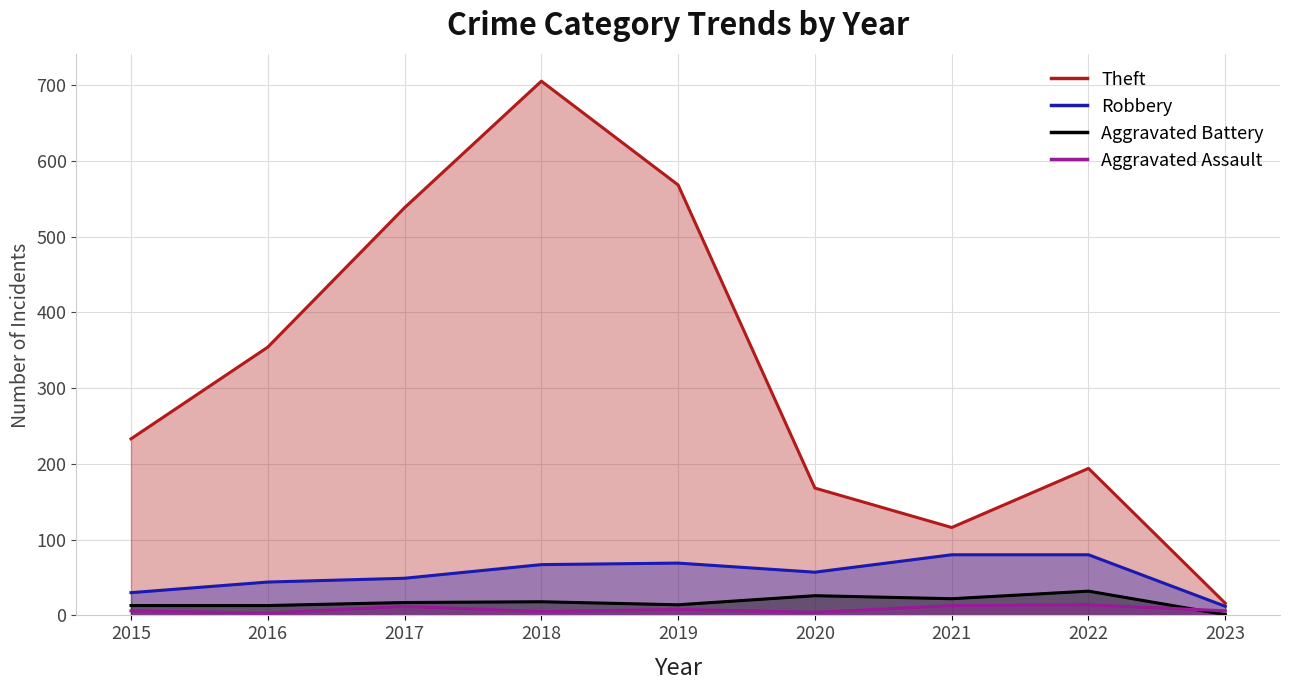

Rank the series by their maximum value, from highest to lowest.

Theft, Robbery, Aggravated Battery, Aggravated Assault